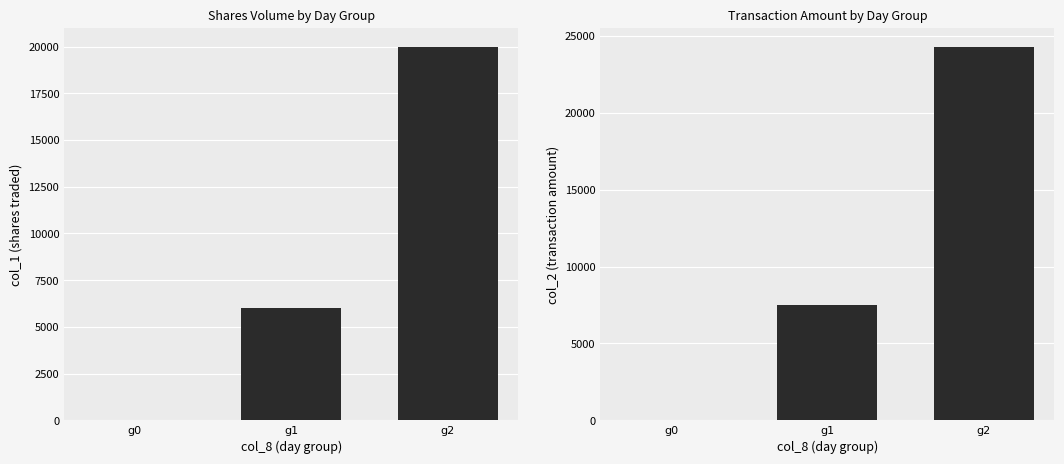

What is the difference between the maximum and minimum values in the col_1 series?

20000